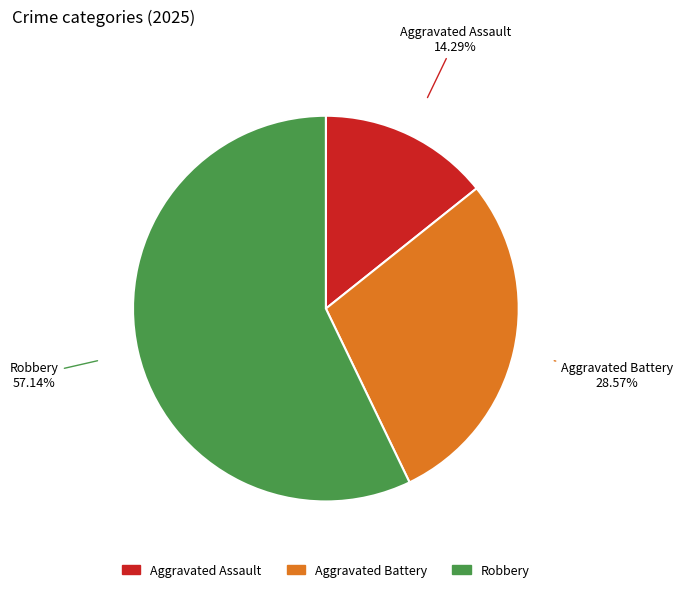

What is the majority slice?

Robbery